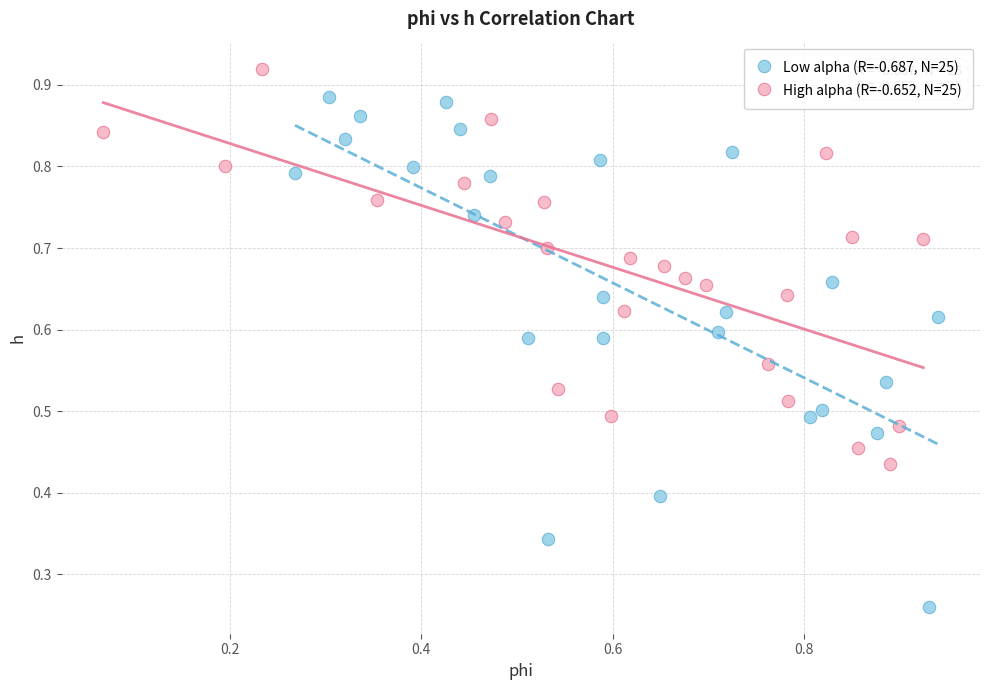

What are all the series names shown in the legend?

Low alpha (R=-0.687, N=25), High alpha (R=-0.652, N=25)